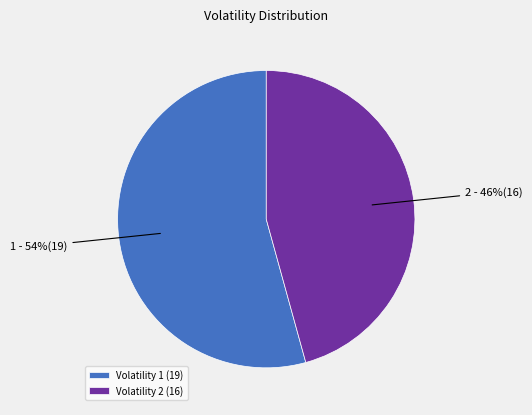

To the nearest percent, what is the average slice percentage?

50%